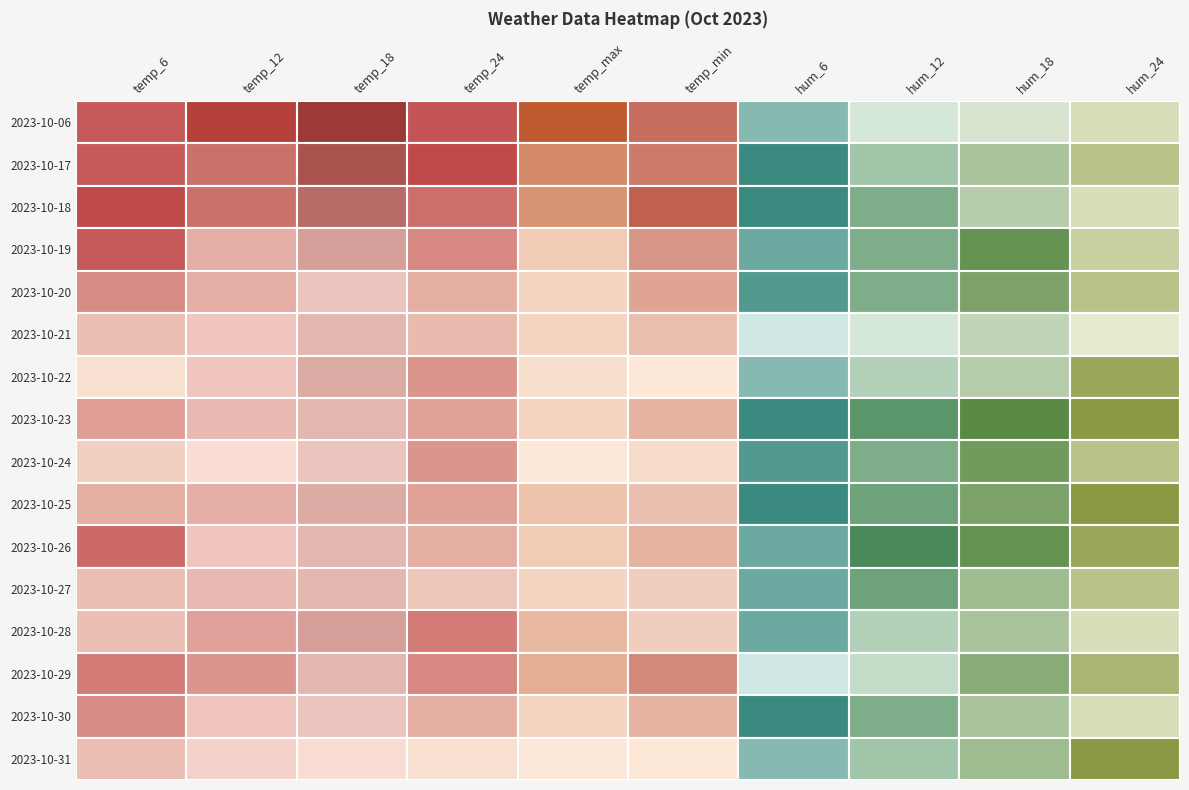

At how many categories does at least one series exceed 70?

4